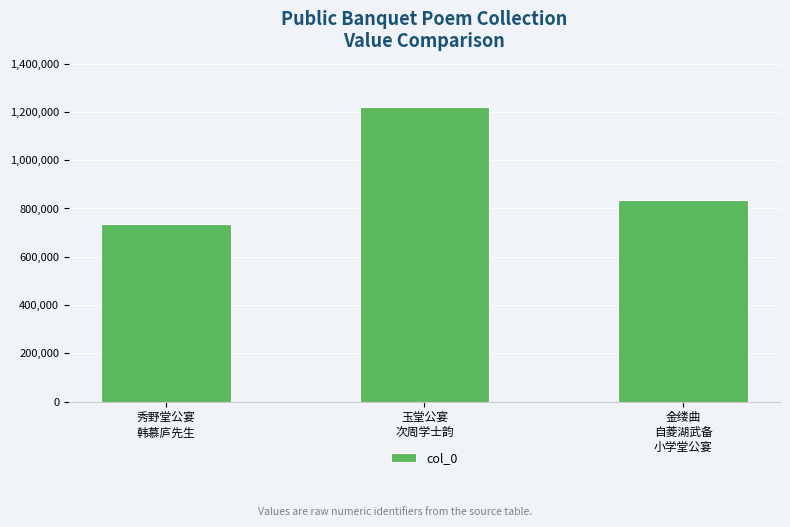

At which label does the data first exceed 835287?

玉堂公宴
次周学士韵